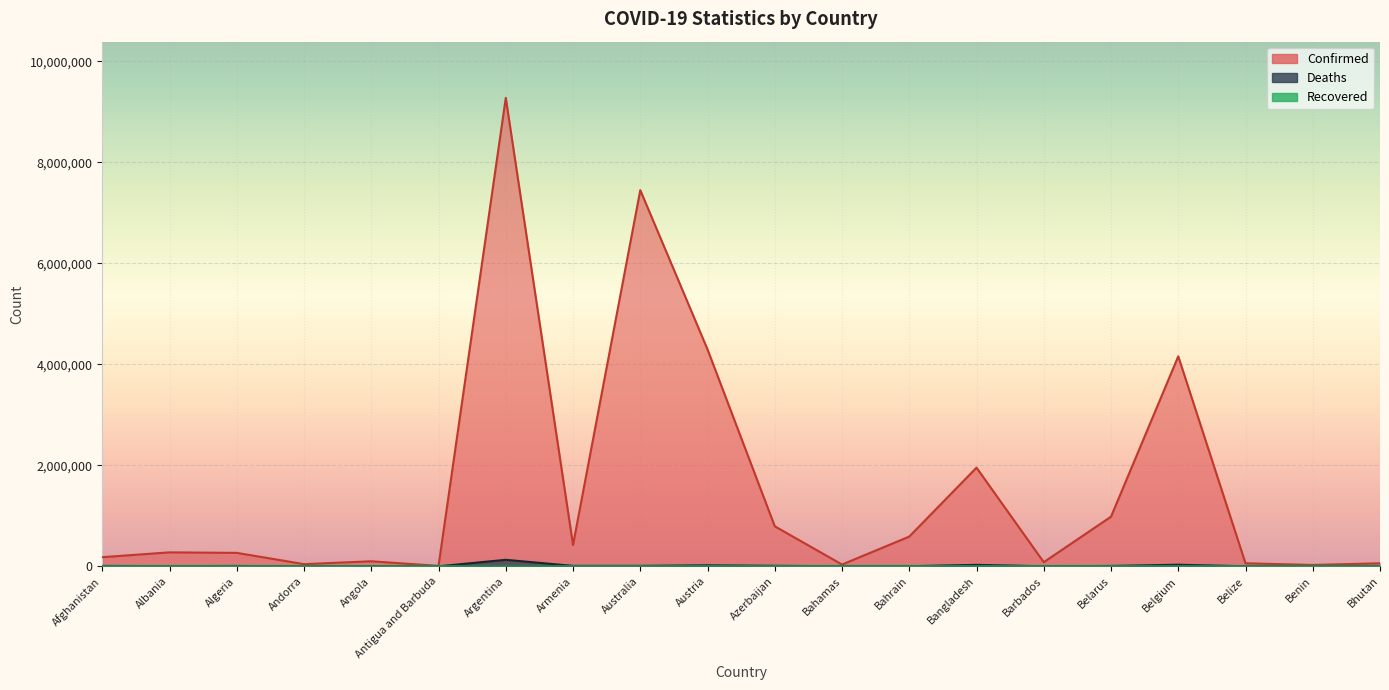

Which category has the lowest value in the Confirmed series?

Antigua and Barbuda